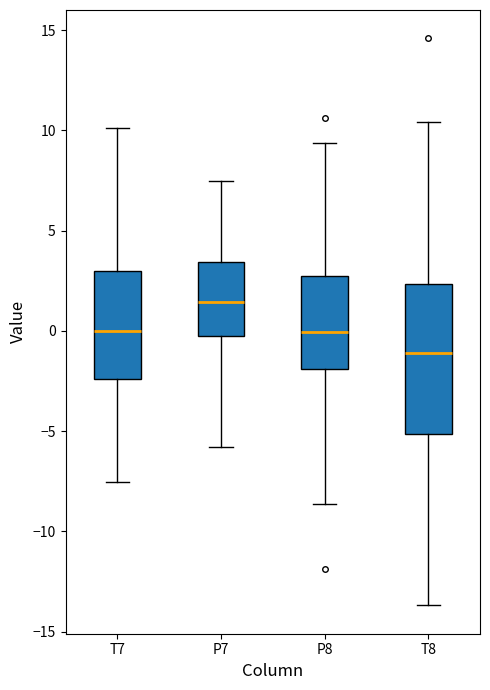

Where does the upper whisker of the box for T7 end on the y-axis? The values are not printed on the chart, so give them approximately, as read against the axis.

10.0